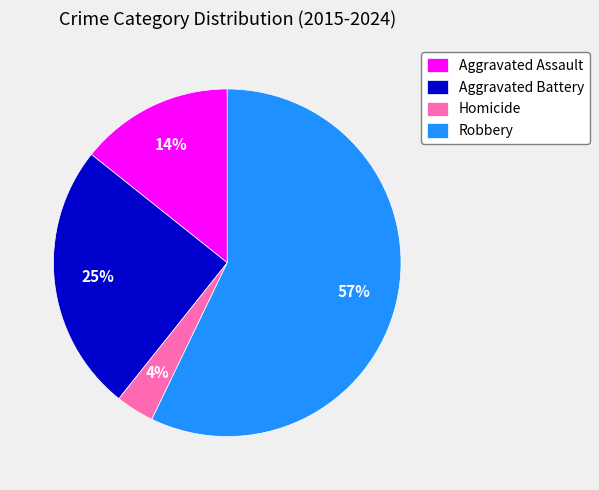

Count the number of slices in the pie.

4